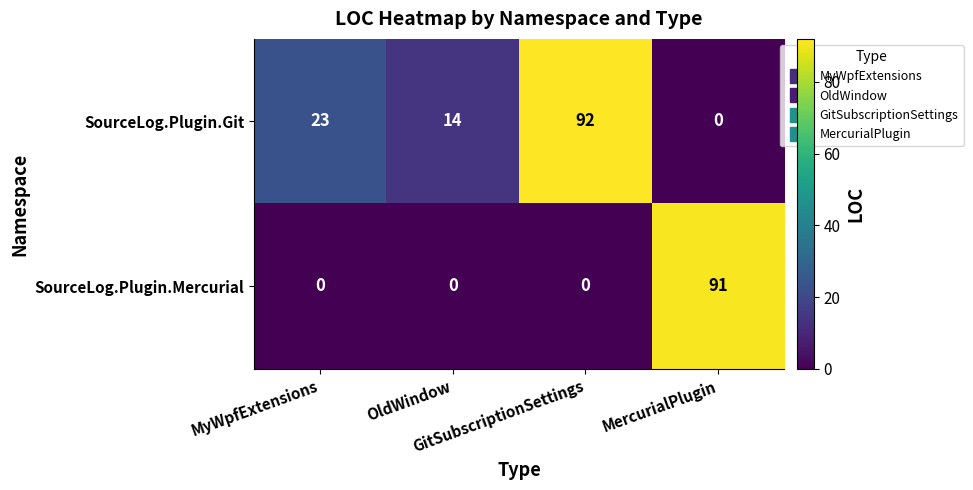

At MercurialPlugin, list the series in order from smallest to largest.

SourceLog.Plugin.Git, SourceLog.Plugin.Mercurial